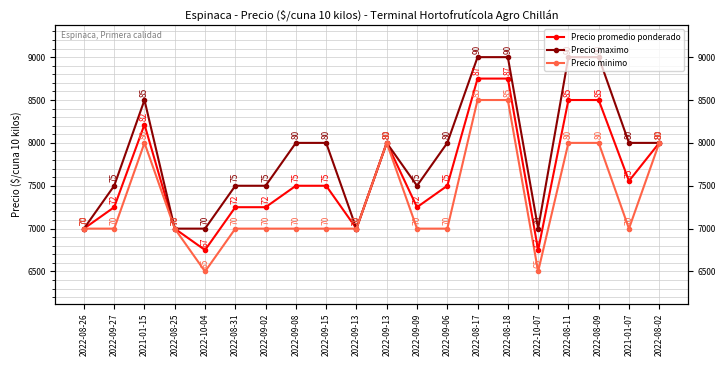

True or false: Precio minimo and Precio promedio ponderado cross at least once.

False